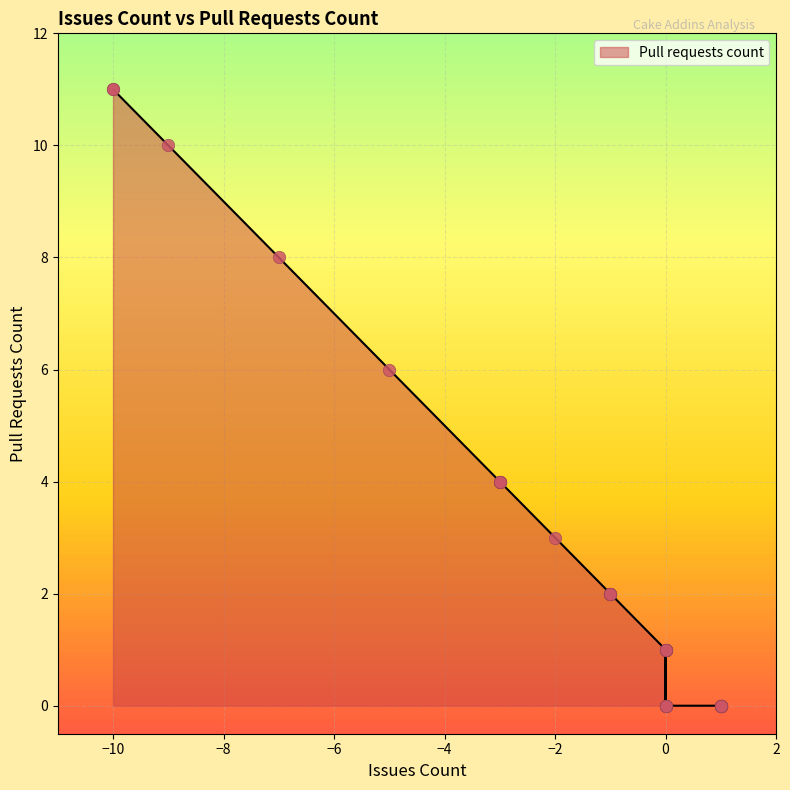

What is the change in value from -10 to 0?

-11